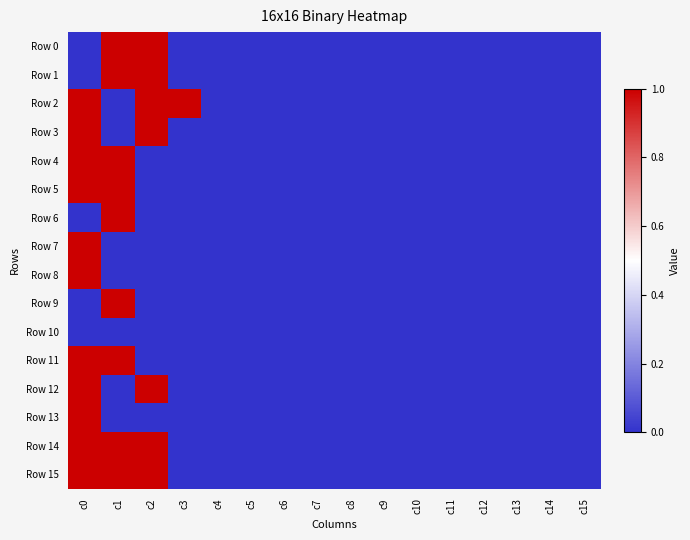

Count the number of categories in the chart.

16